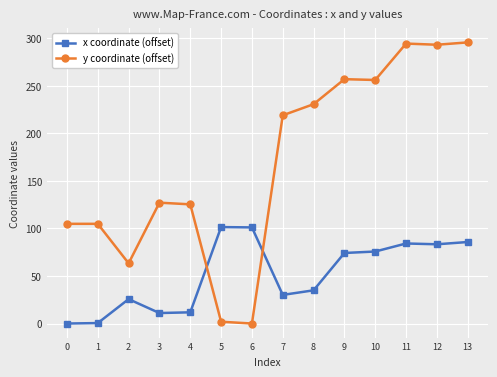

Does the chart have visible grid lines?

Yes